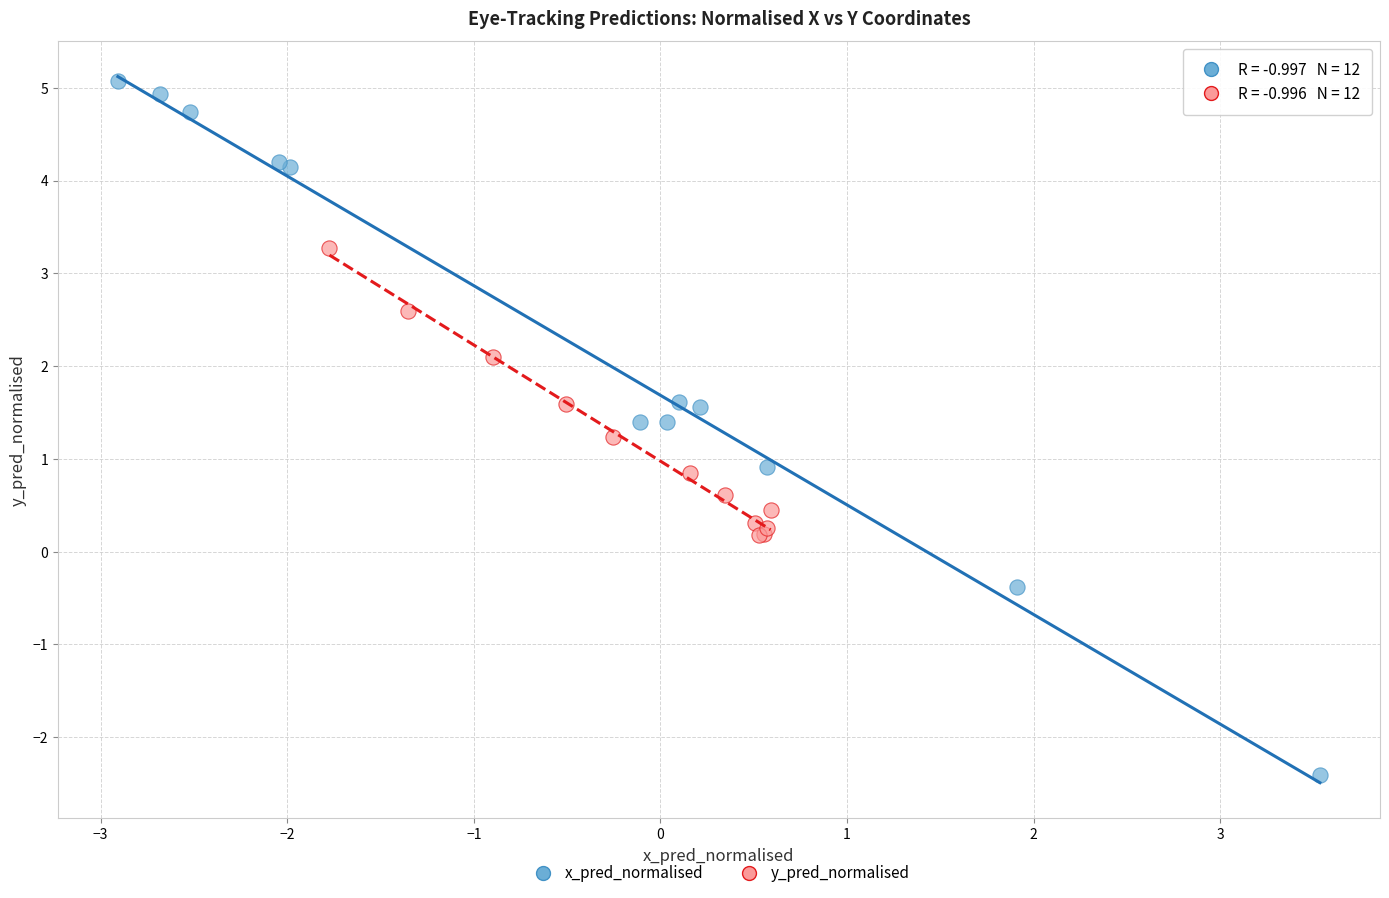

Which series has the widest spread of Y values?

x_pred_normalised